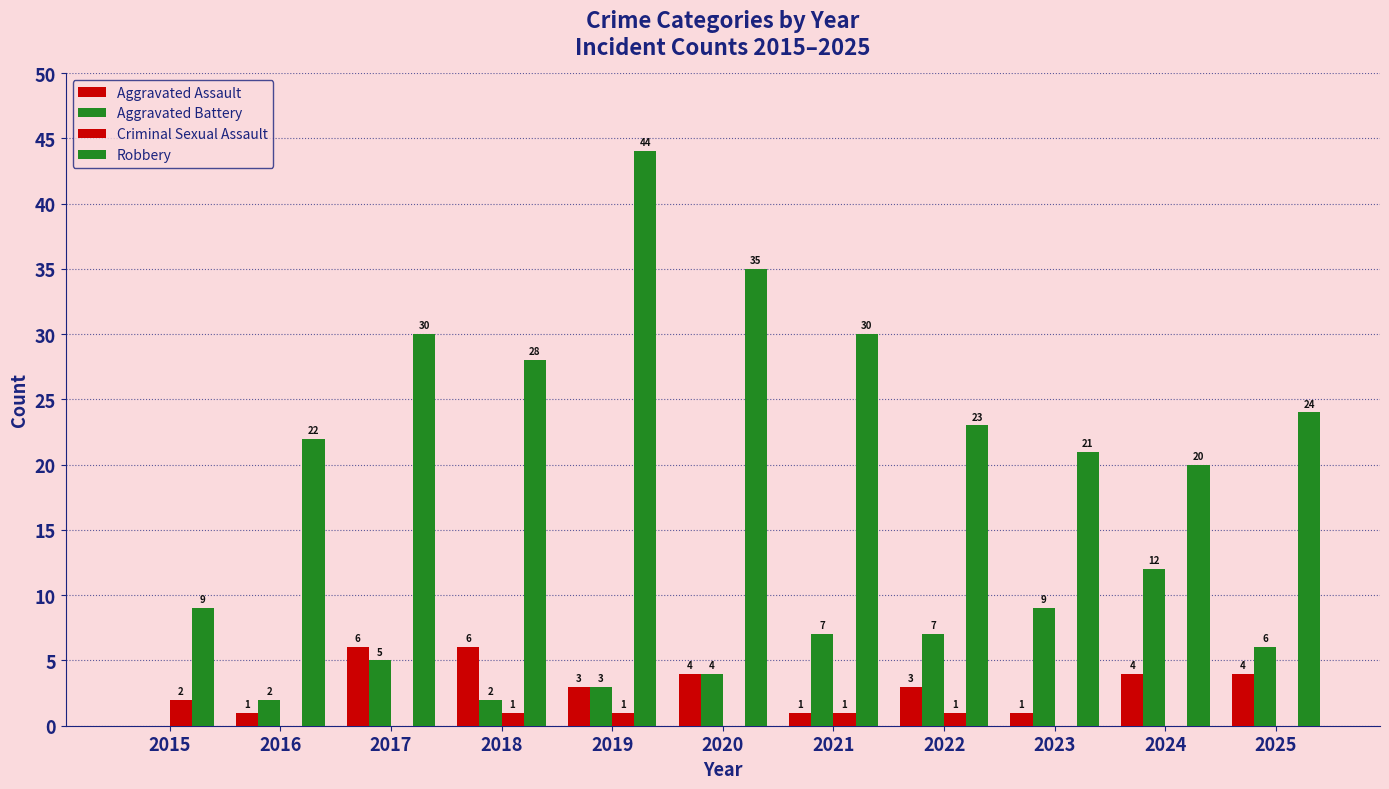

How many groups of bars are there?

11